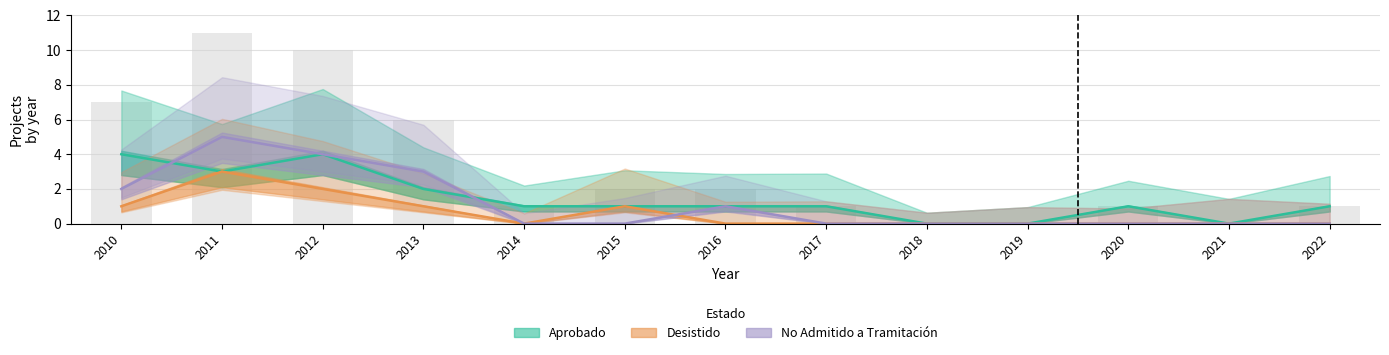

Which series has the largest total across all categories?

Aprobado